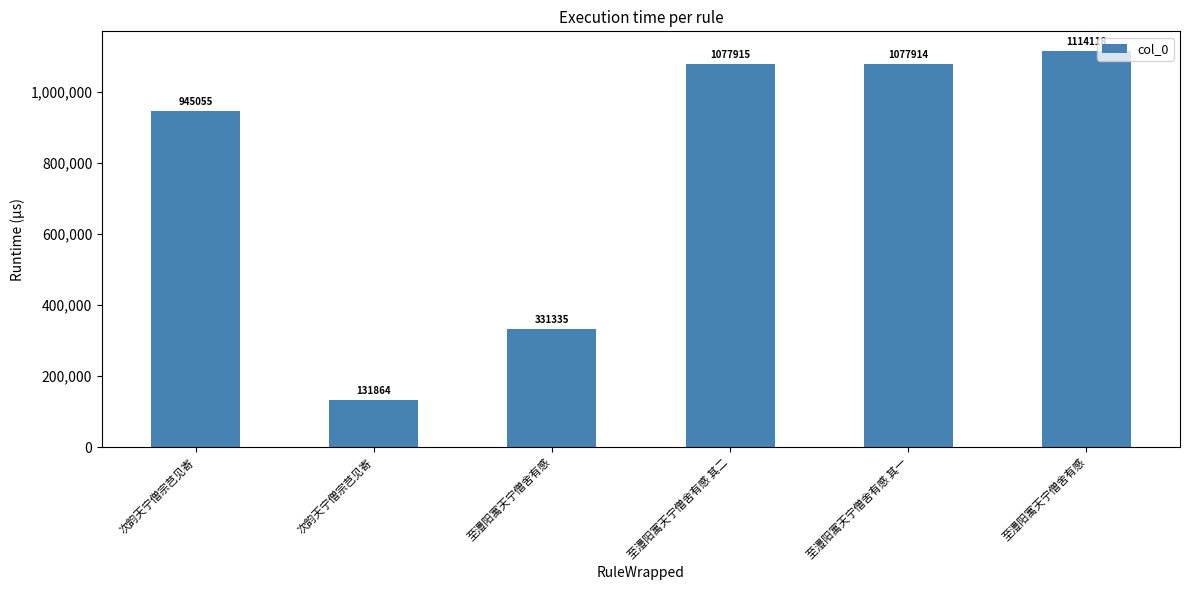

The chart shows a value of 1697616 at 至澧阳寓天宁僧舍有感 其二. True or false?

False